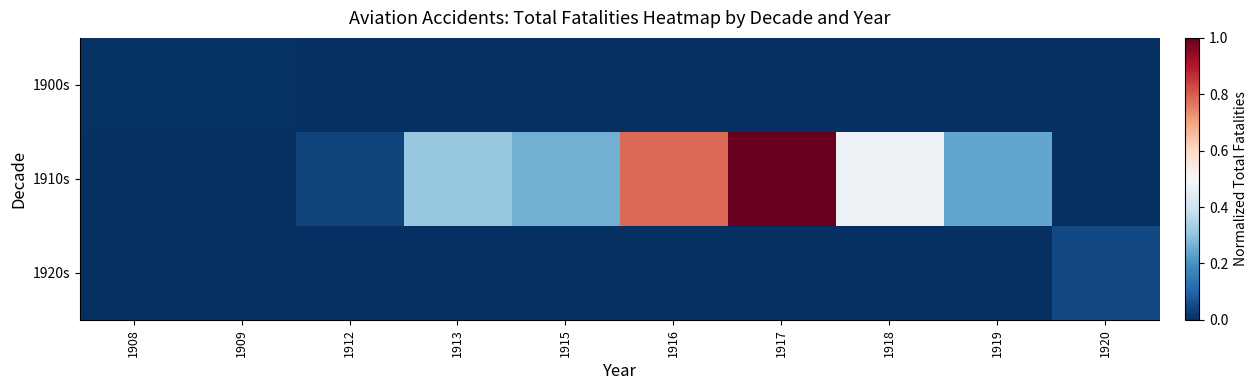

What is the maximum value shown in the chart?

1.0